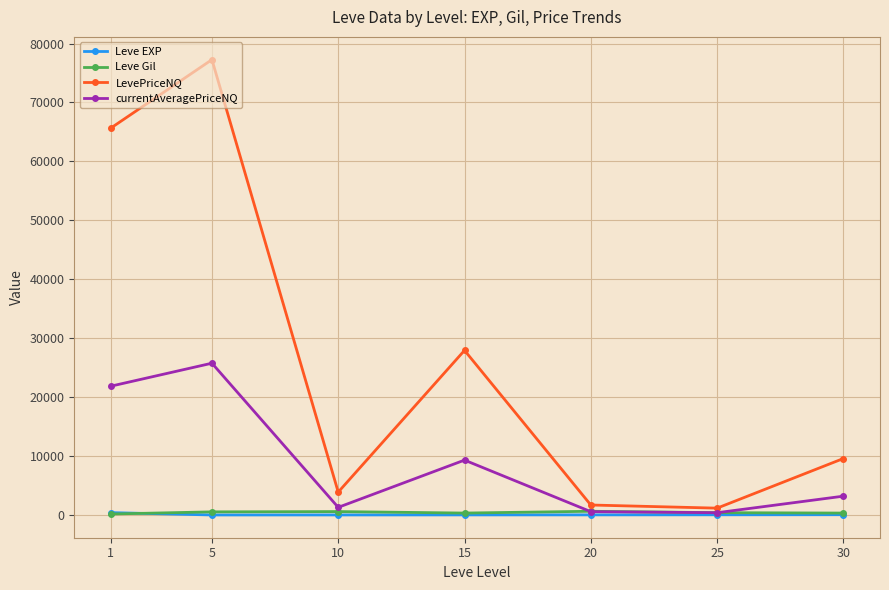

Is the value of LevePriceNQ at 25 greater than the value of currentAveragePriceNQ at 5?

No